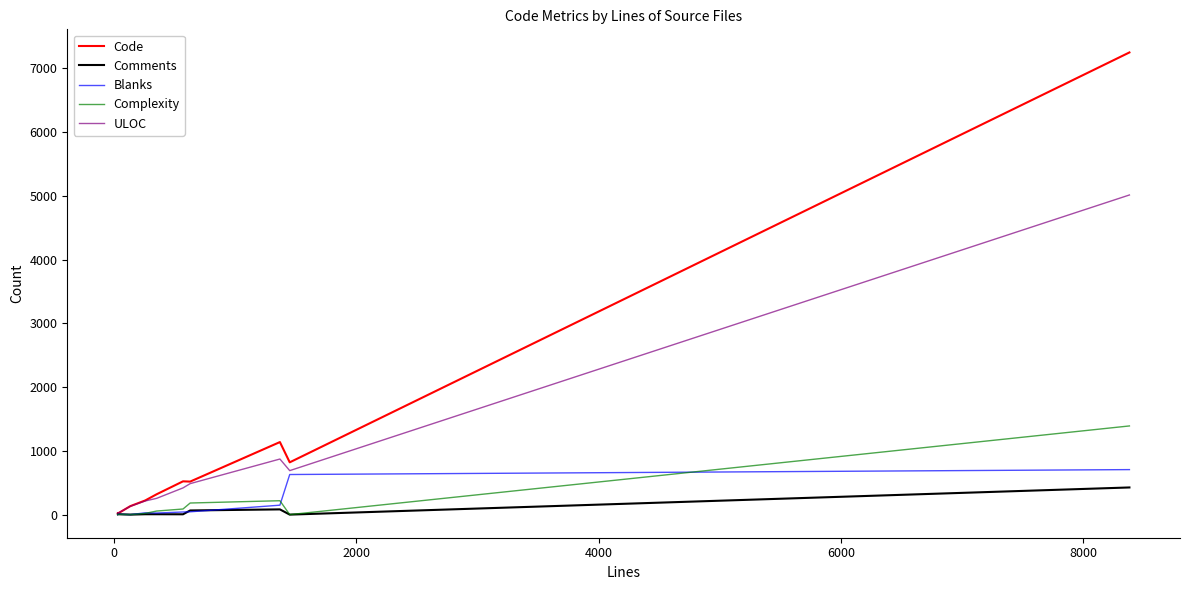

Which series has the largest range (max minus min)?

Code